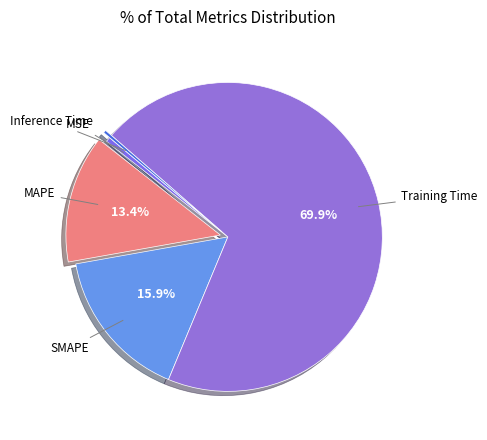

Count the number of slices in the pie.

5